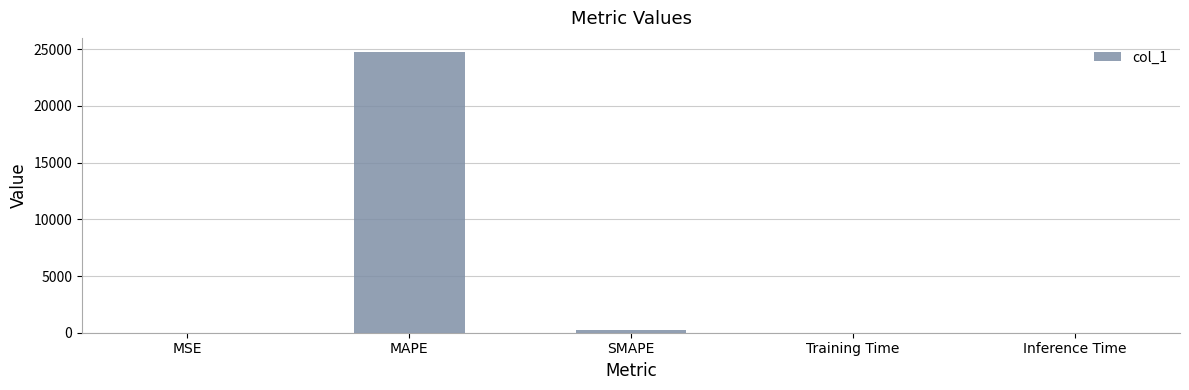

What is the sum of all values?

24959.5